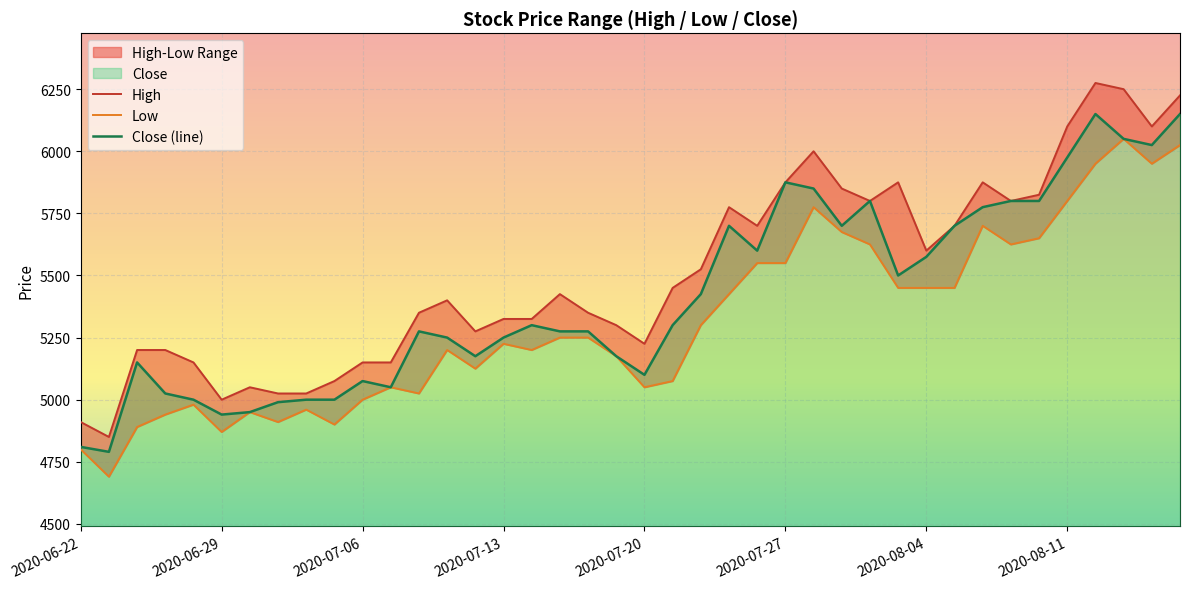

What is the difference between the second highest and minimum values in the Low series?

1335